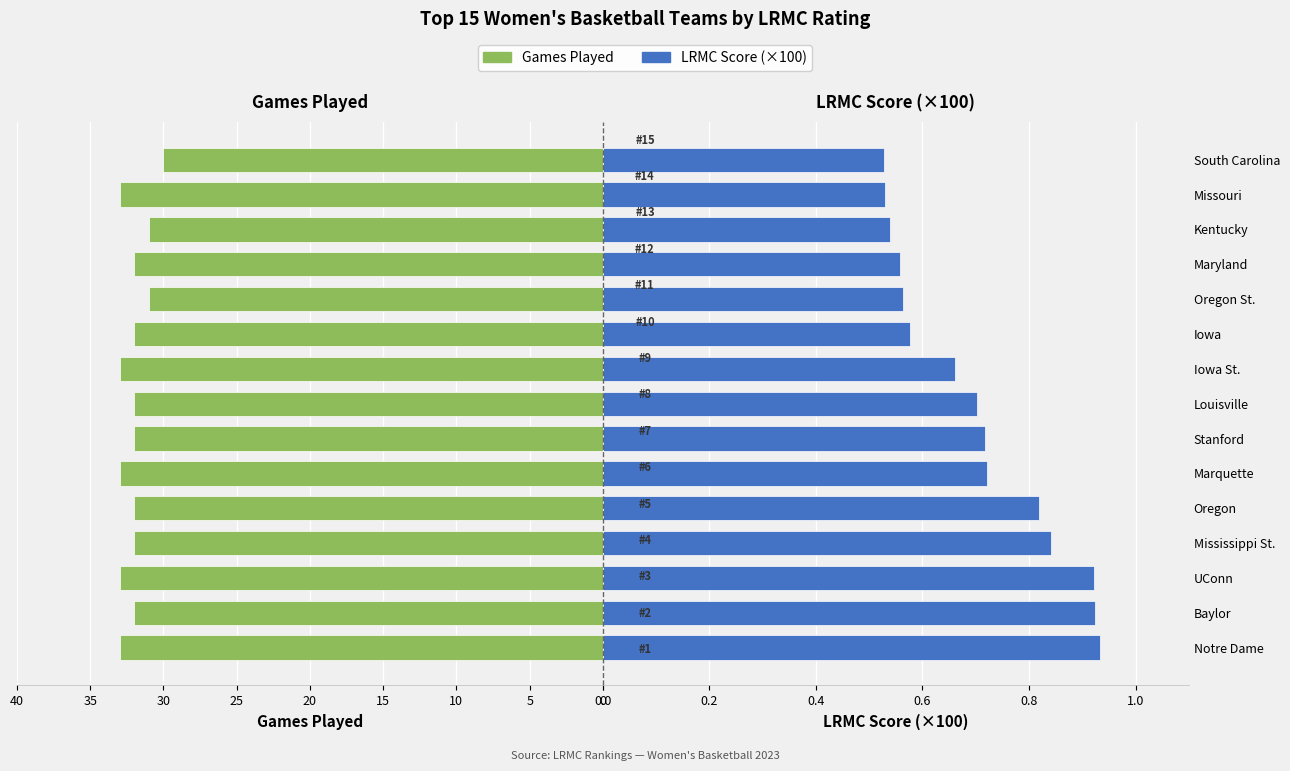

What are all the series names shown in the legend?

Games Played, LRMC Score (×100)